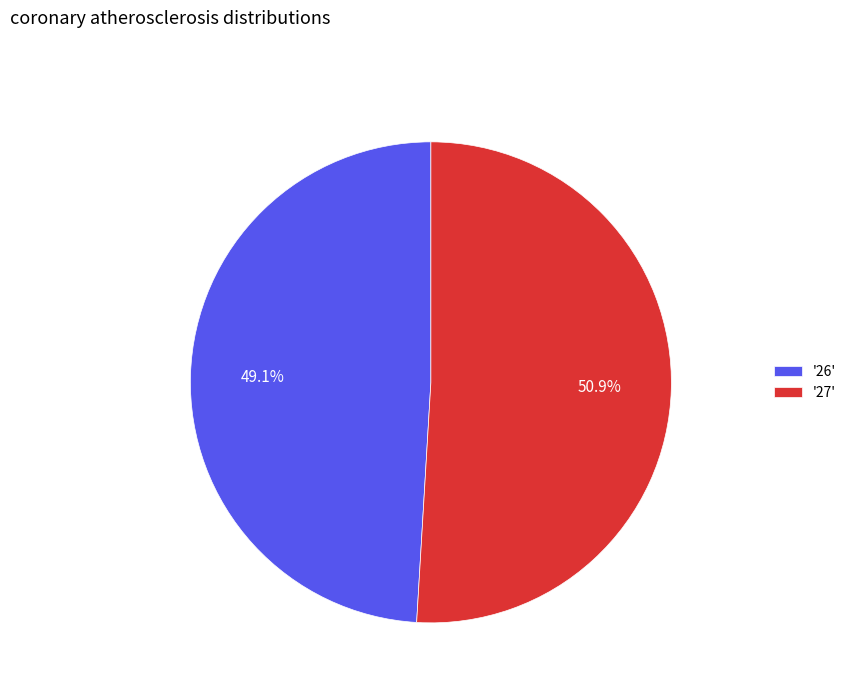

How many segments does this pie chart have?

2